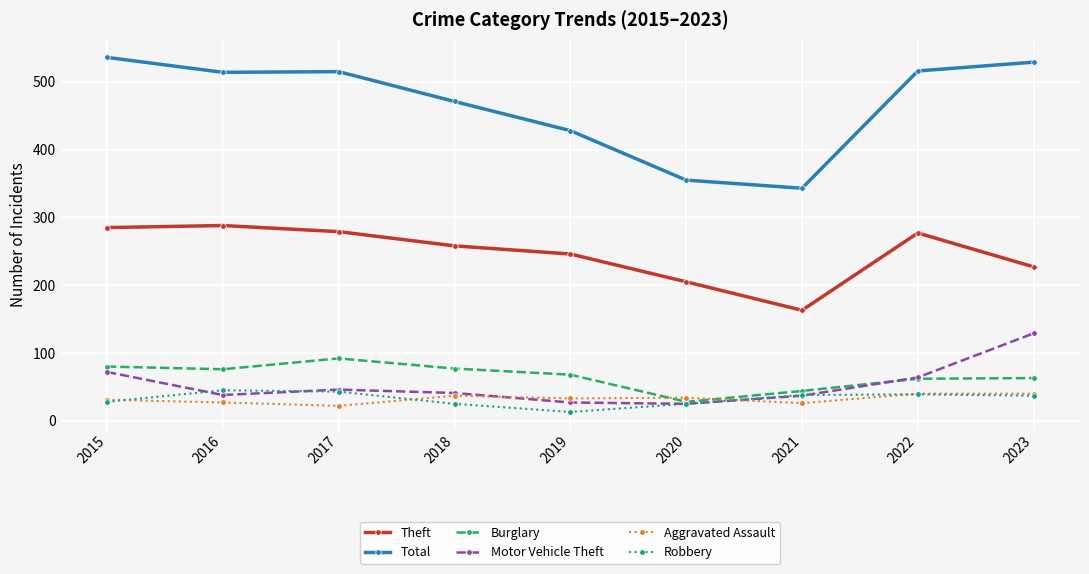

At which label is Theft closest to 225?

2023